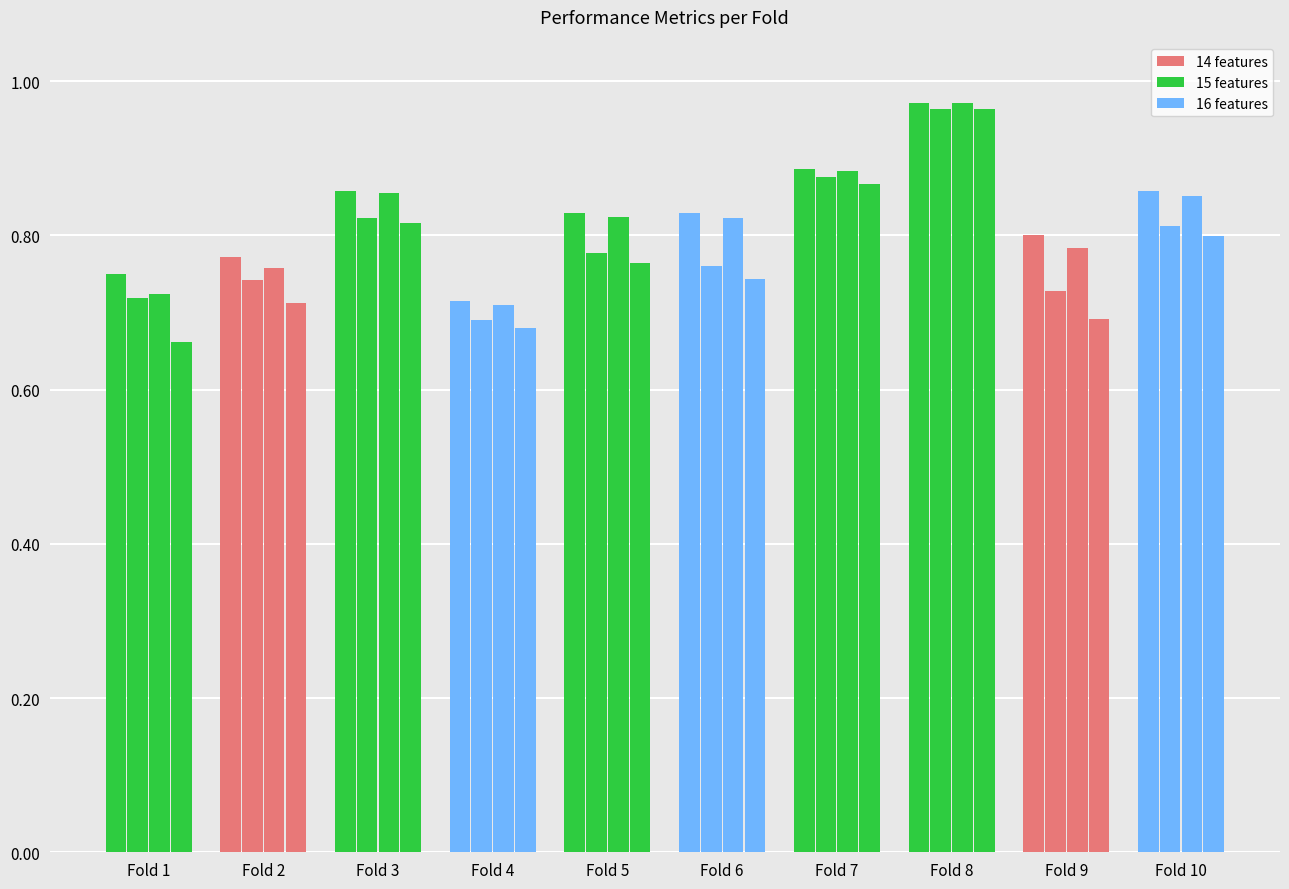

How many data points does each series have?

10